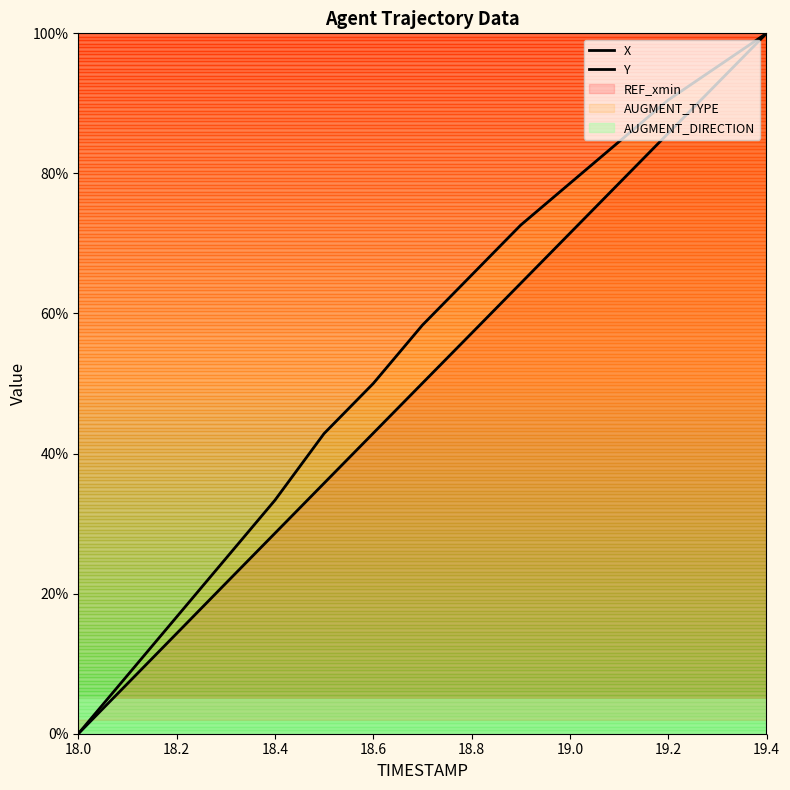

What is the value of the Y point at the 11th from the left?

0.8